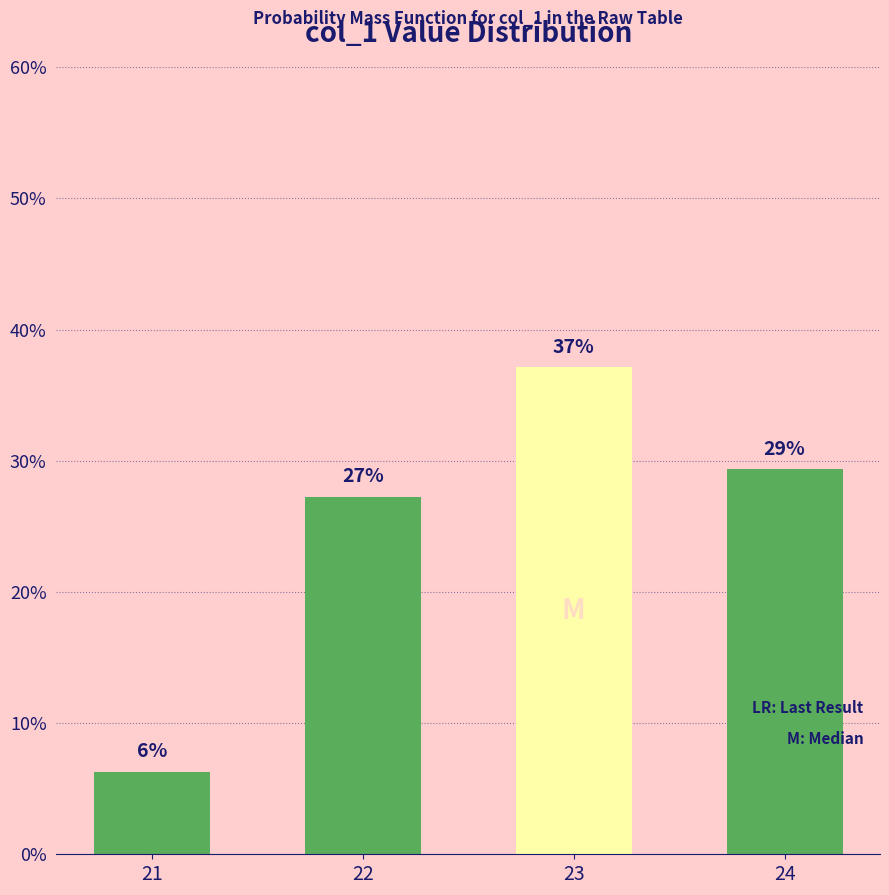

The value at 23 is 37.1. True or false?

True